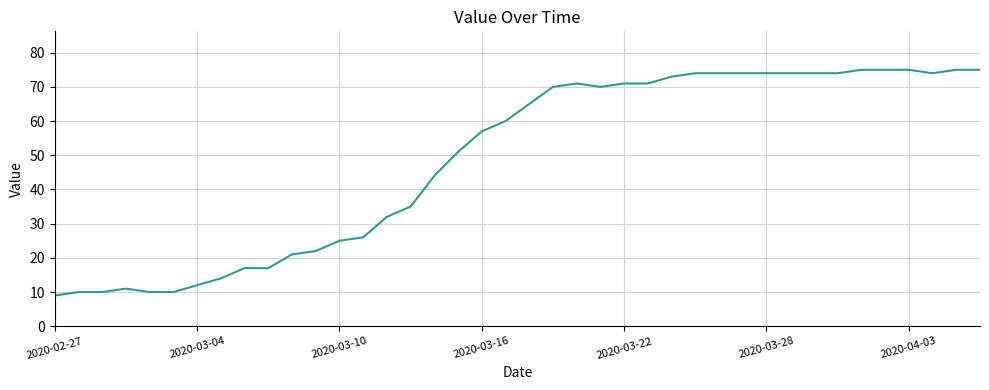

What is the maximum value shown in the chart?

75